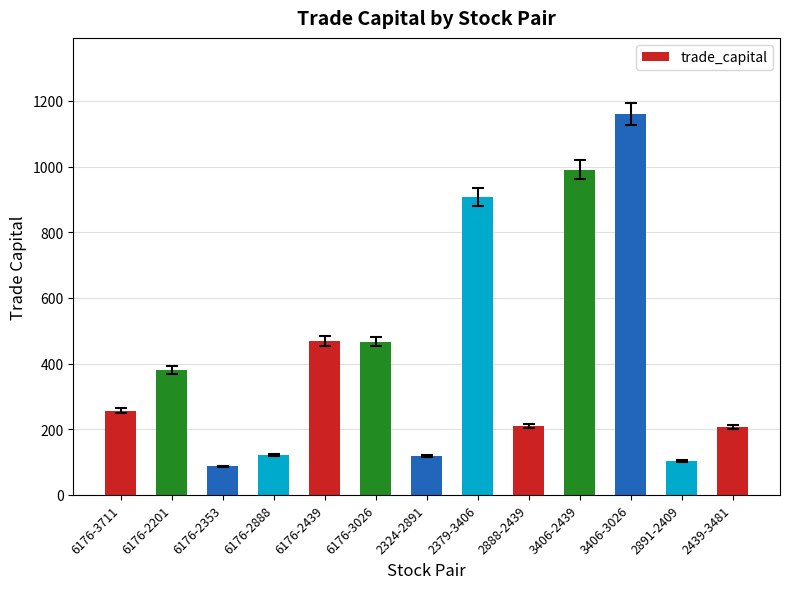

What is the sum of all values?

5470.3